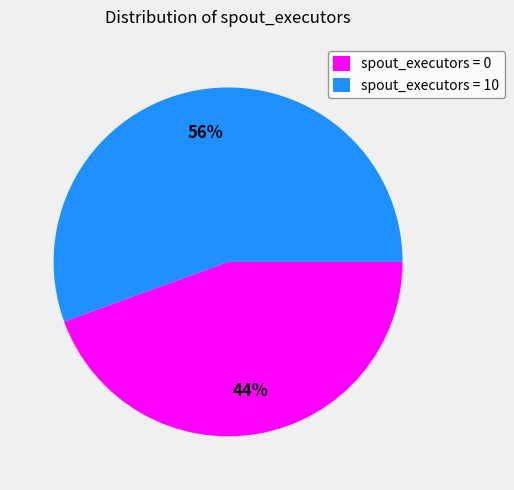

To the nearest percent, what is the average slice percentage?

50%